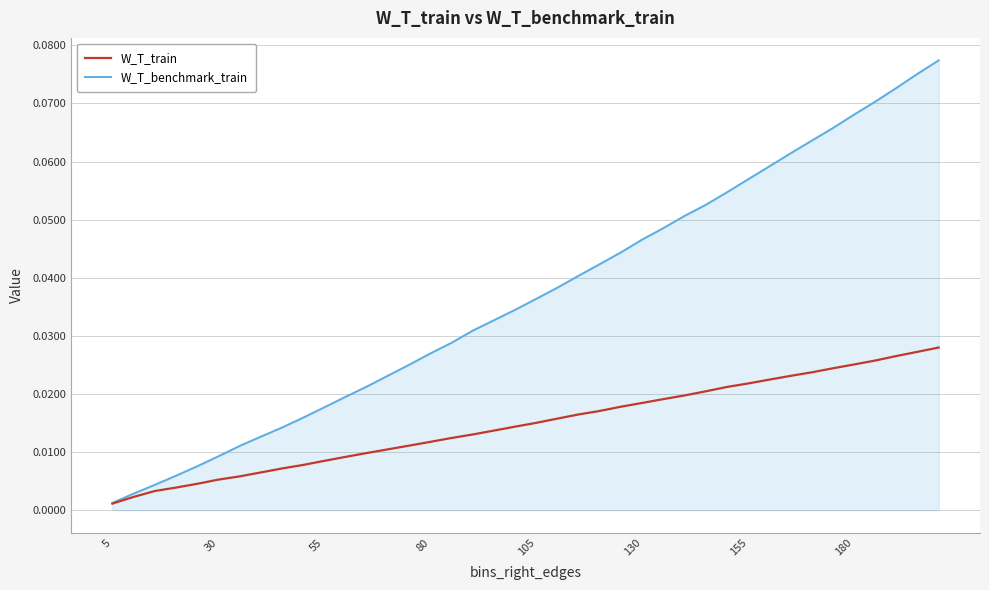

Which series has the largest total across all categories?

W_T_benchmark_train